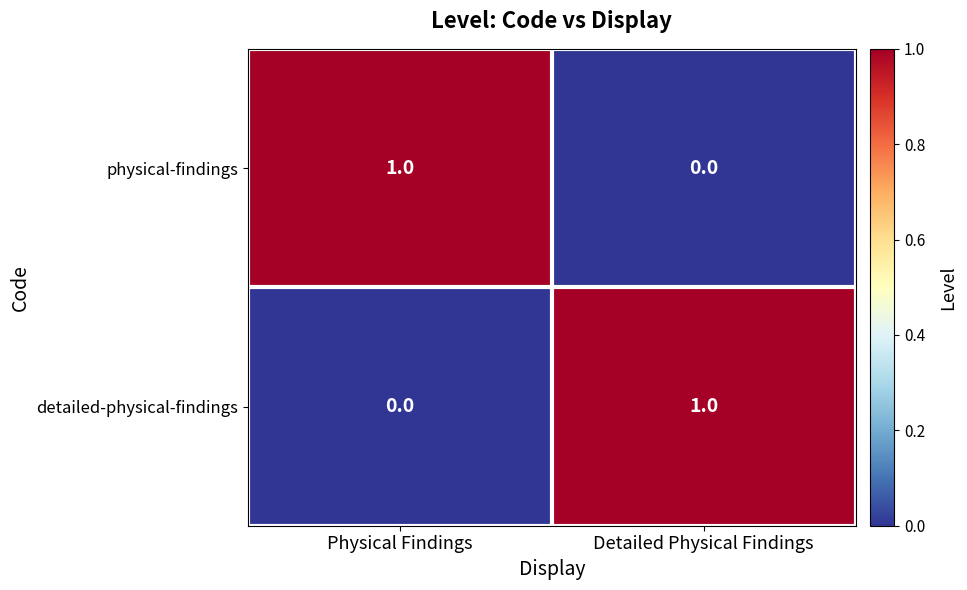

True or false: detailed-physical-findings has a value of 1 at Detailed Physical Findings.

True